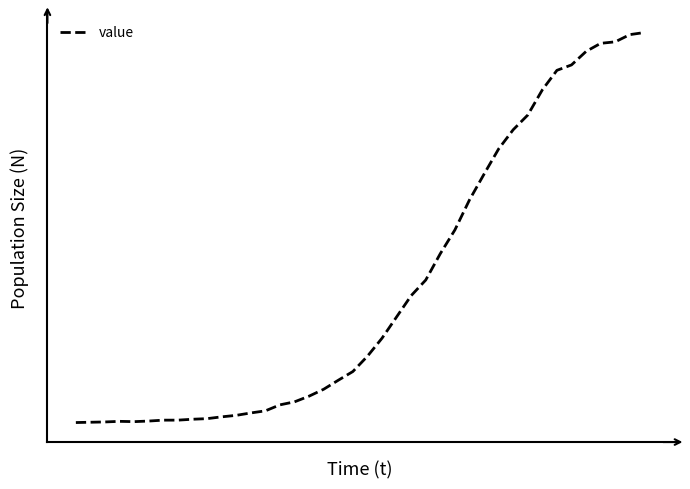

Is this an area chart (filled region under the line)?

No